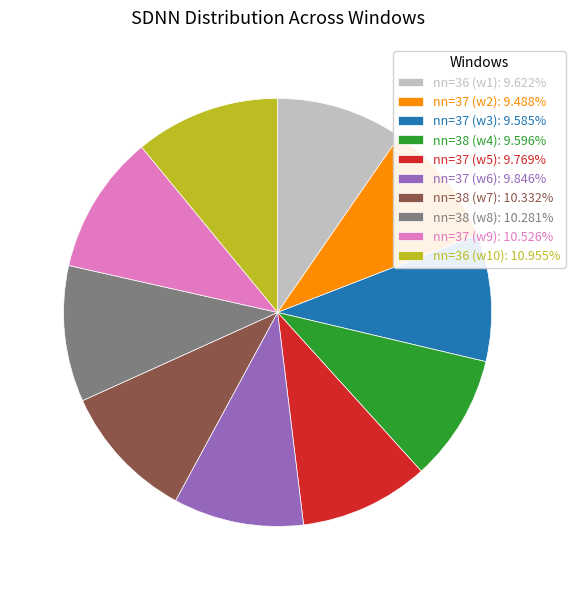

Is there any slice that represents more than half of the pie?

No